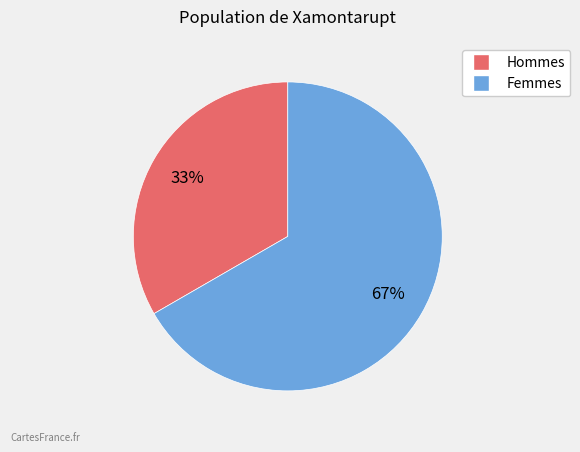

To the nearest percent, what is the average slice percentage?

50%